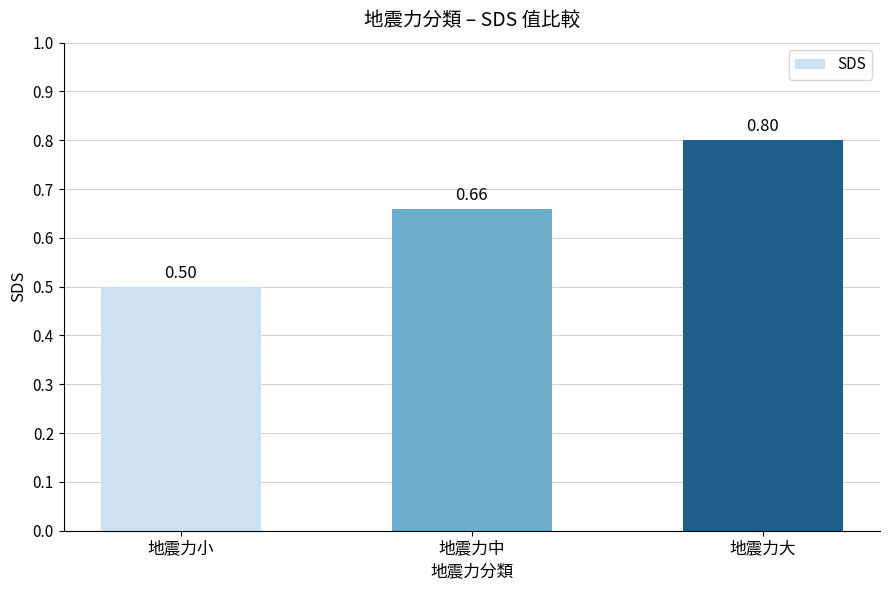

What is the label of the 2nd bar from the right?

地震力中